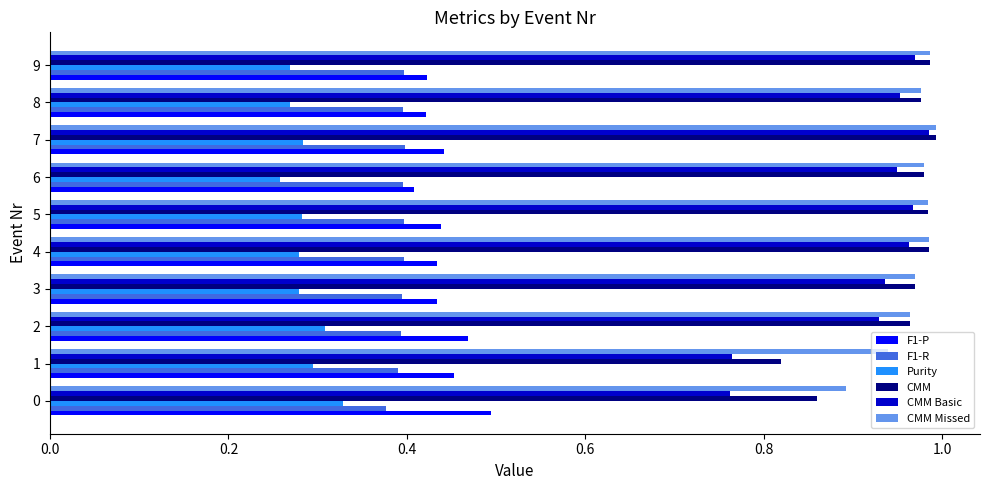

True or false: F1-P has a value of 0.4 at 8.

True